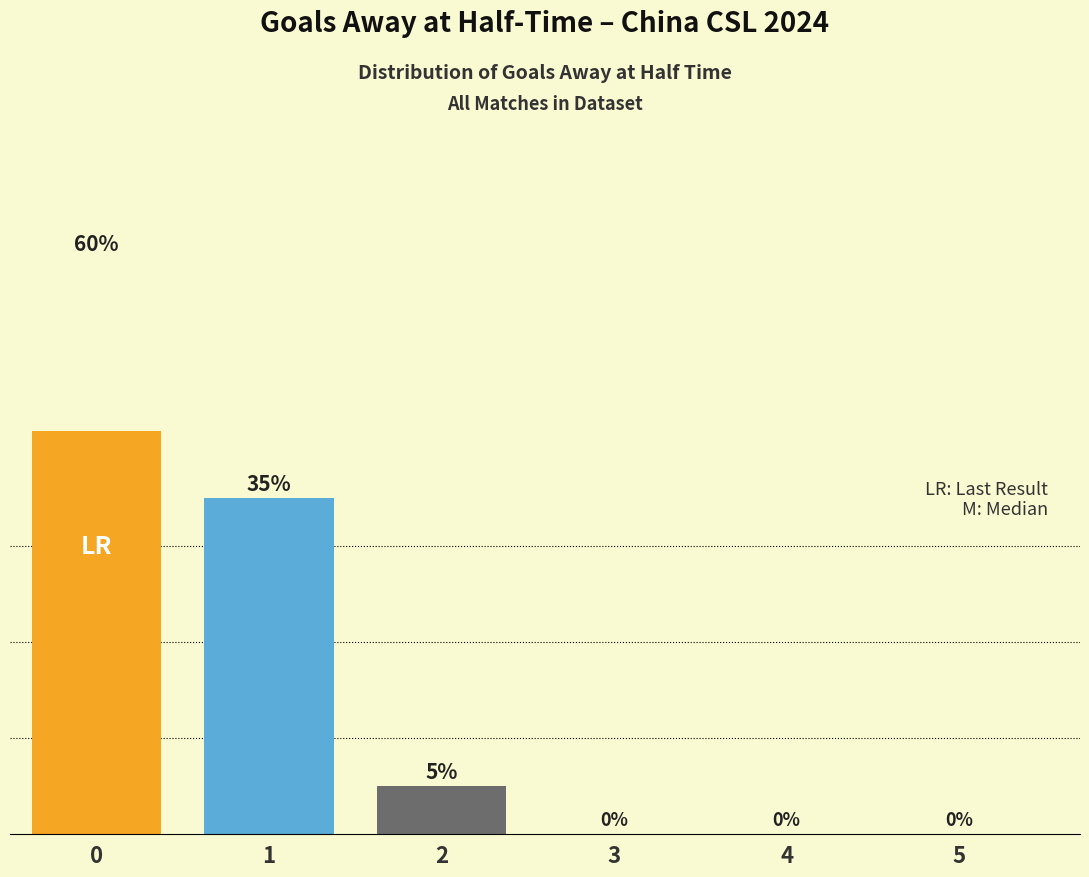

What is the average value?

17